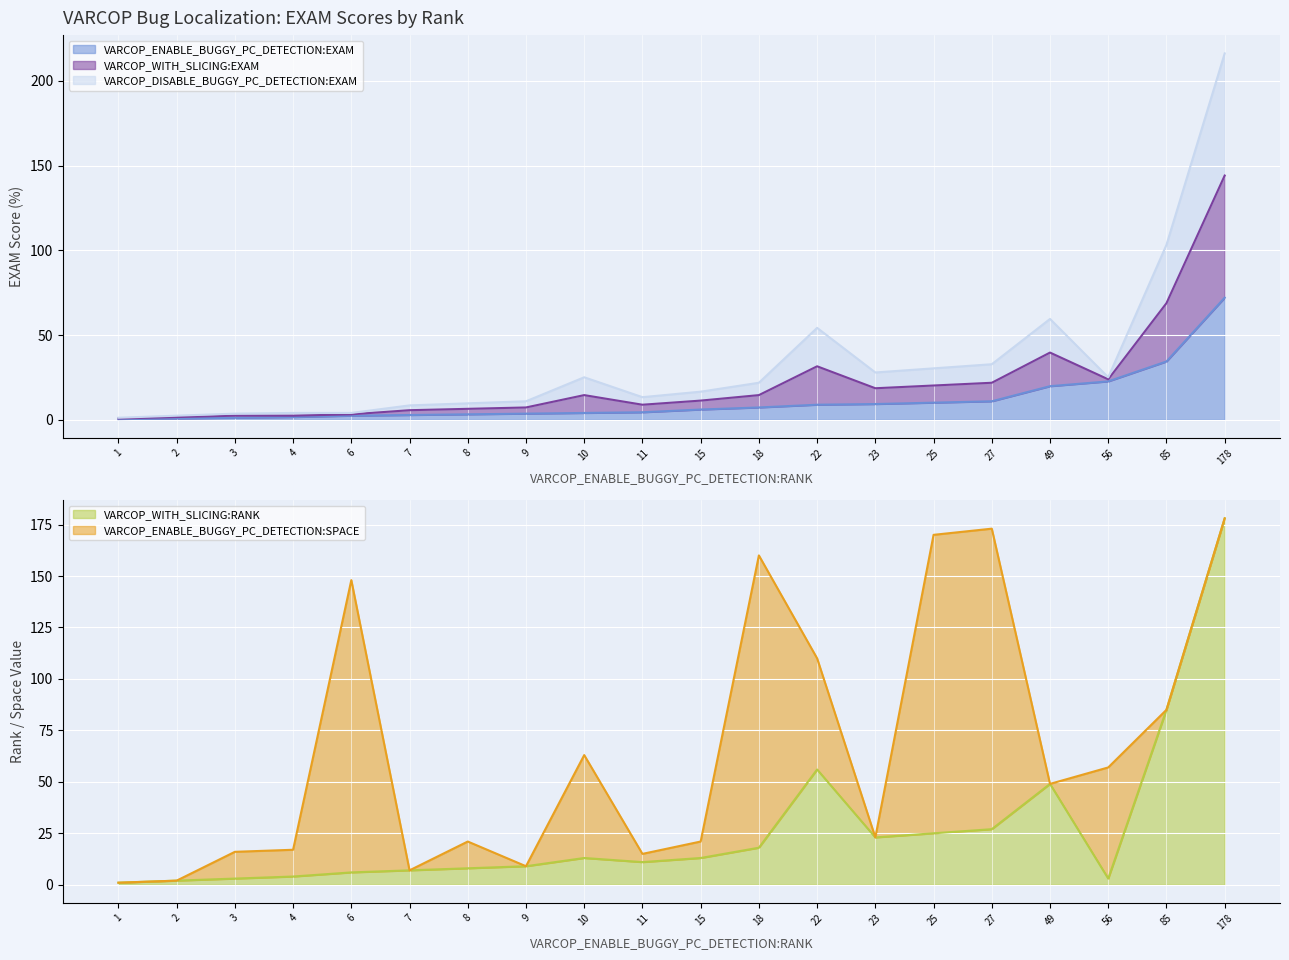

What is the maximum value for VARCOP_ENABLE_BUGGY_PC_DETECTION:EXAM?

72.1